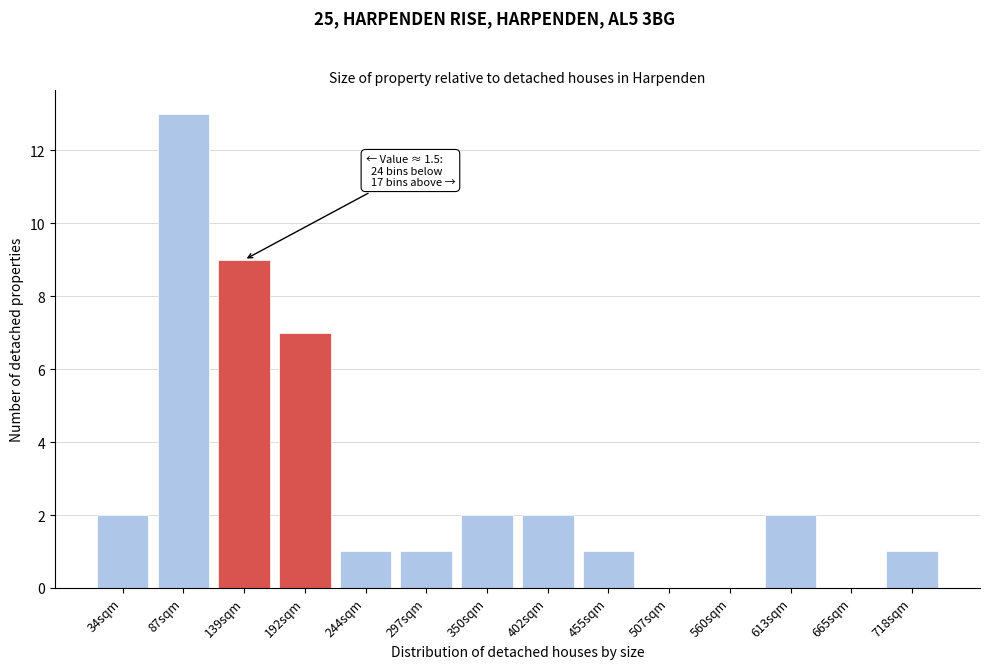

Which category has the highest value across all series?

87sqm